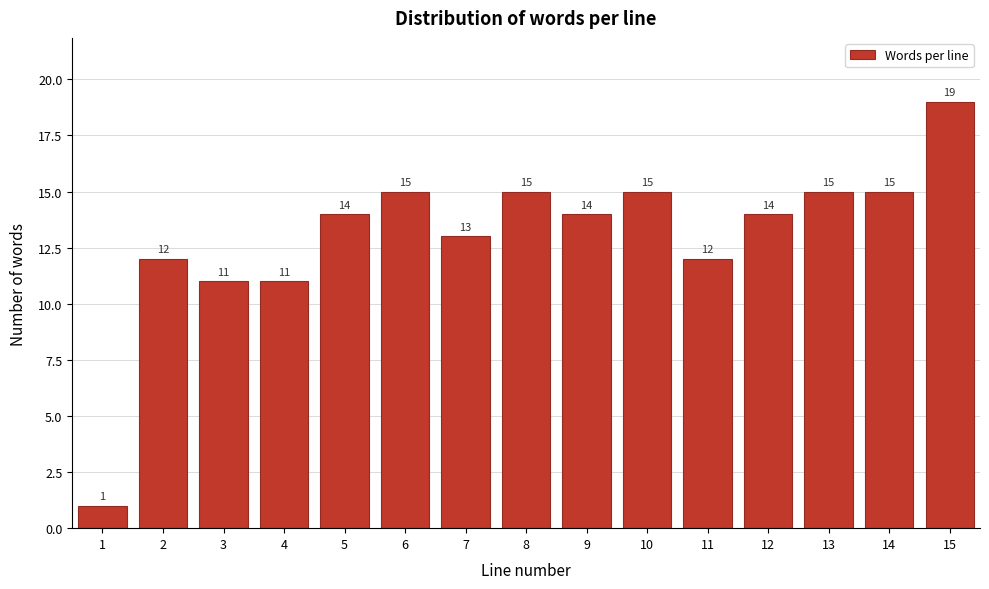

Reading right to left, list all the values displayed in this chart.

19	15	15	14	12	15	14	15	13	15	14	11	11	12	1